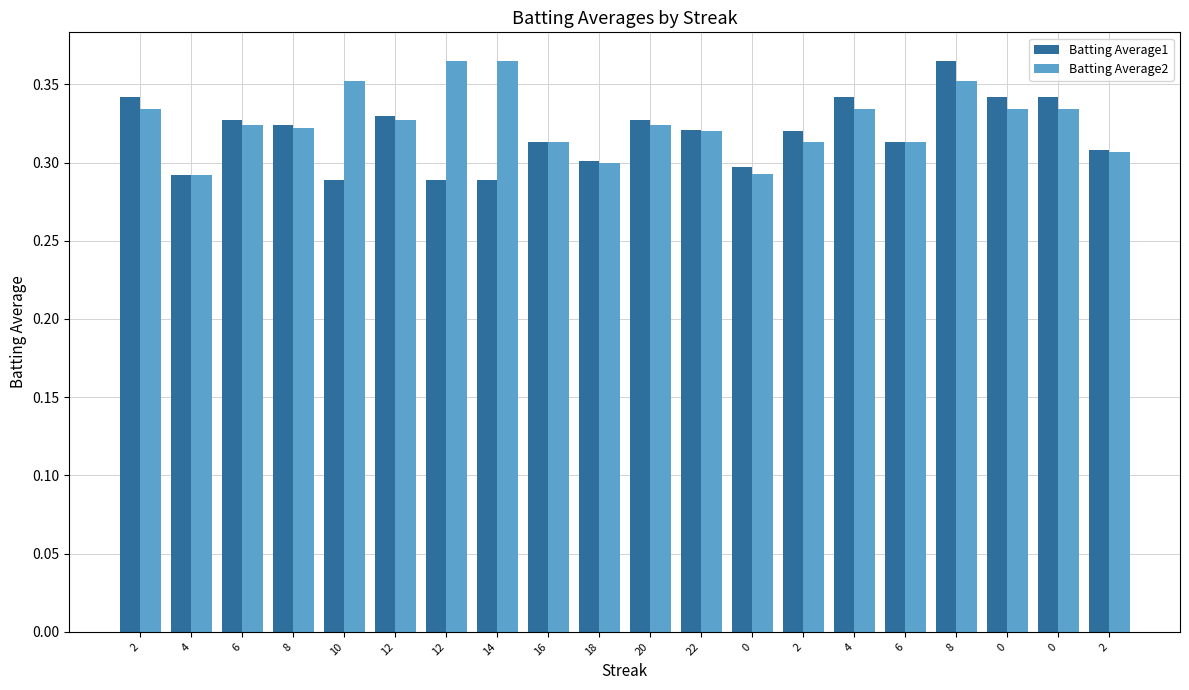

What are all the series names shown in the legend?

Batting Average1, Batting Average2